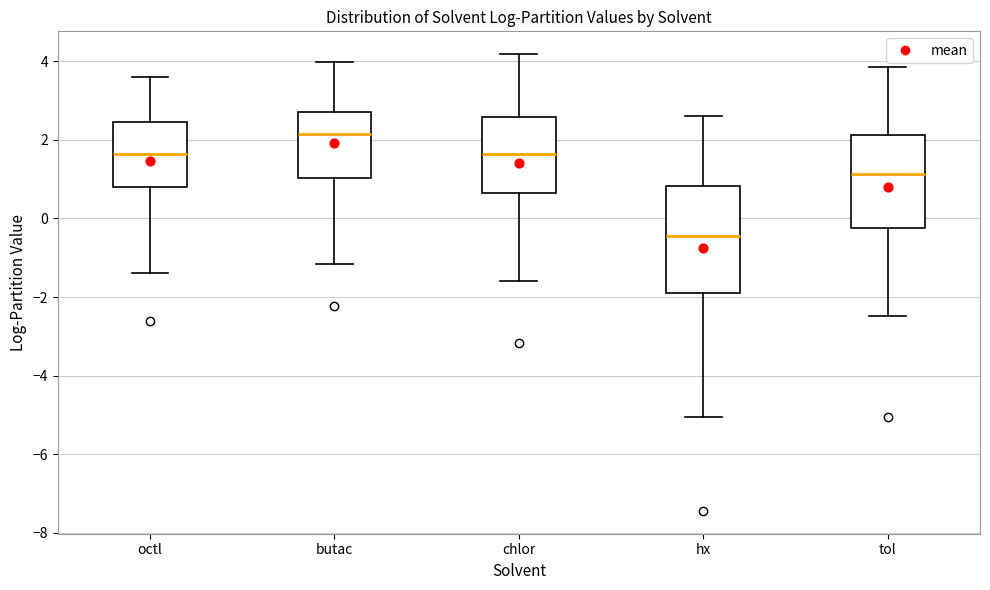

Reading left to right, transcribe this box plot: for each box, give where its median line is, the range the box spans, and where its two whiskers end, as read against the y-axis. The values are not printed on the chart, so give them approximately, as read against the axis.

octl: median 1.6, box 0.8 to 2.4, whiskers -1.4 to 3.6
butac: median 2.2, box 1.0 to 2.8, whiskers -1.2 to 4.0
chlor: median 1.6, box 0.6 to 2.6, whiskers -1.6 to 4.2
hx: median -0.4, box -1.8 to 0.8, whiskers -5.0 to 2.6
tol: median 1.2, box -0.2 to 2.2, whiskers -2.4 to 3.8